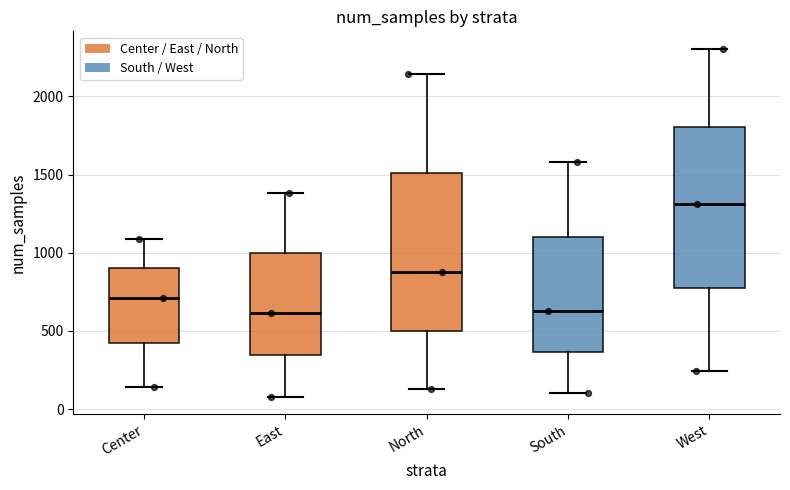

Reading left to right, read every box against the y-axis: the position of its median line, the range the box covers, and the ends of its whiskers. The values are not printed on the chart, so give them approximately, as read against the axis.

Center: median 700, box 400 to 900, whiskers 150 to 1100
East: median 600, box 350 to 1000, whiskers 100 to 1400
North: median 900, box 500 to 1500, whiskers 150 to 2150
South: median 650, box 350 to 1100, whiskers 100 to 1600
West: median 1300, box 800 to 1800, whiskers 250 to 2300